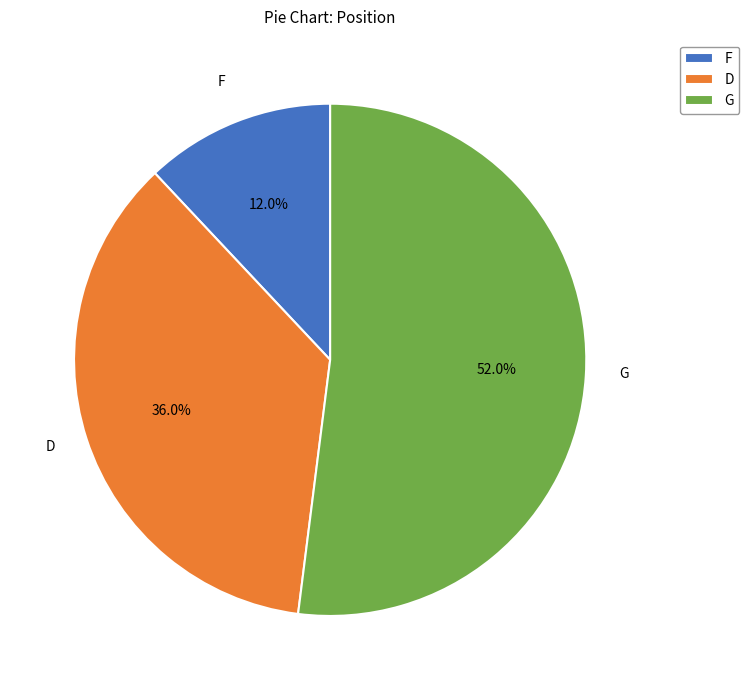

What is the majority slice?

G